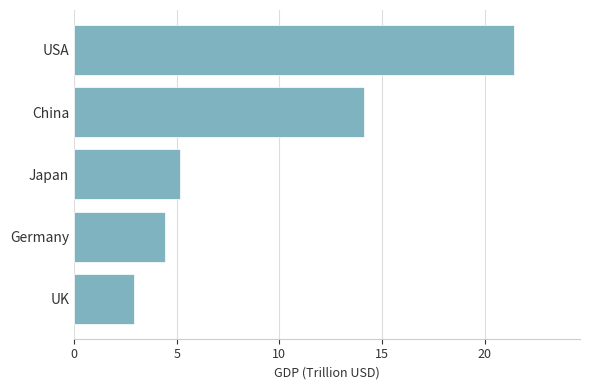

At which label is the value closest to 12?

China